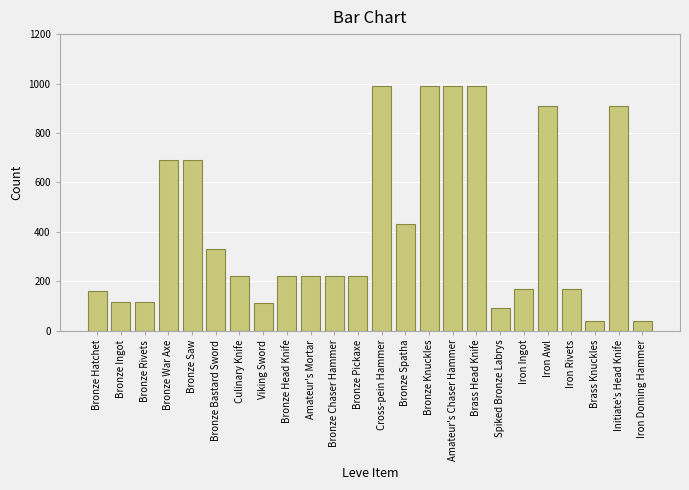

What is the change in value from Bronze Rivets to Bronze Saw?

+575